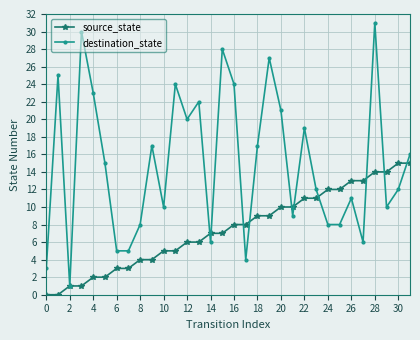

In destination_state, how many points are higher than both neighbors (excluding endpoints)?

10